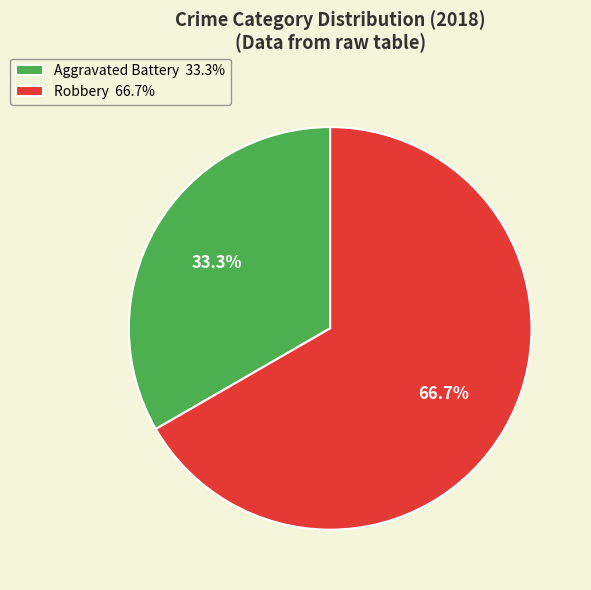

Rank the categories by value from highest to lowest.

Robbery, Aggravated Battery